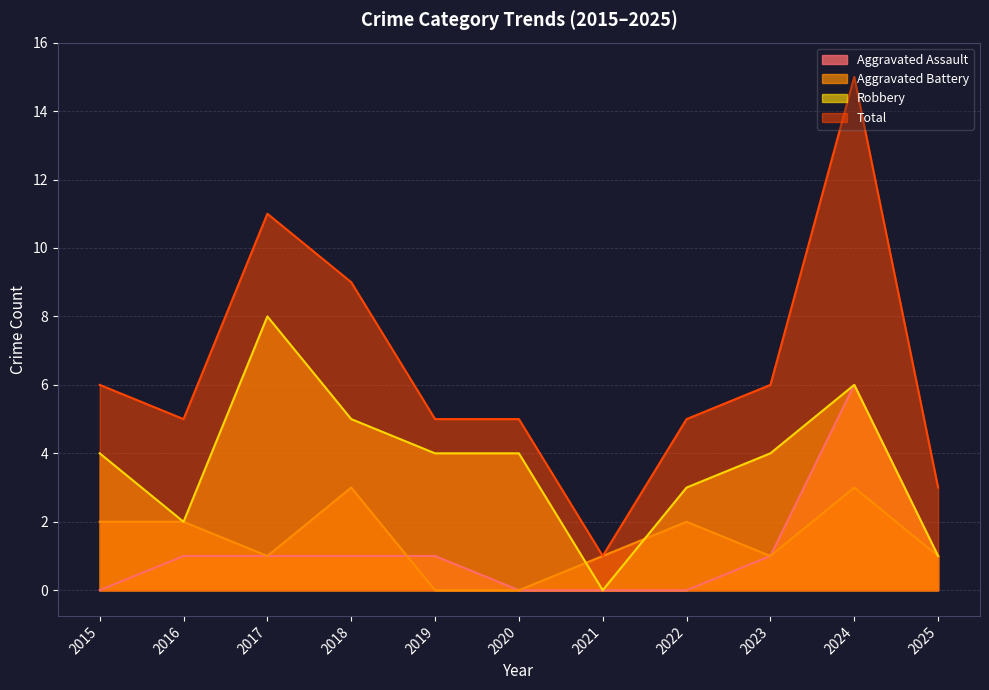

Between 2022 and 2016, which is larger?

2016